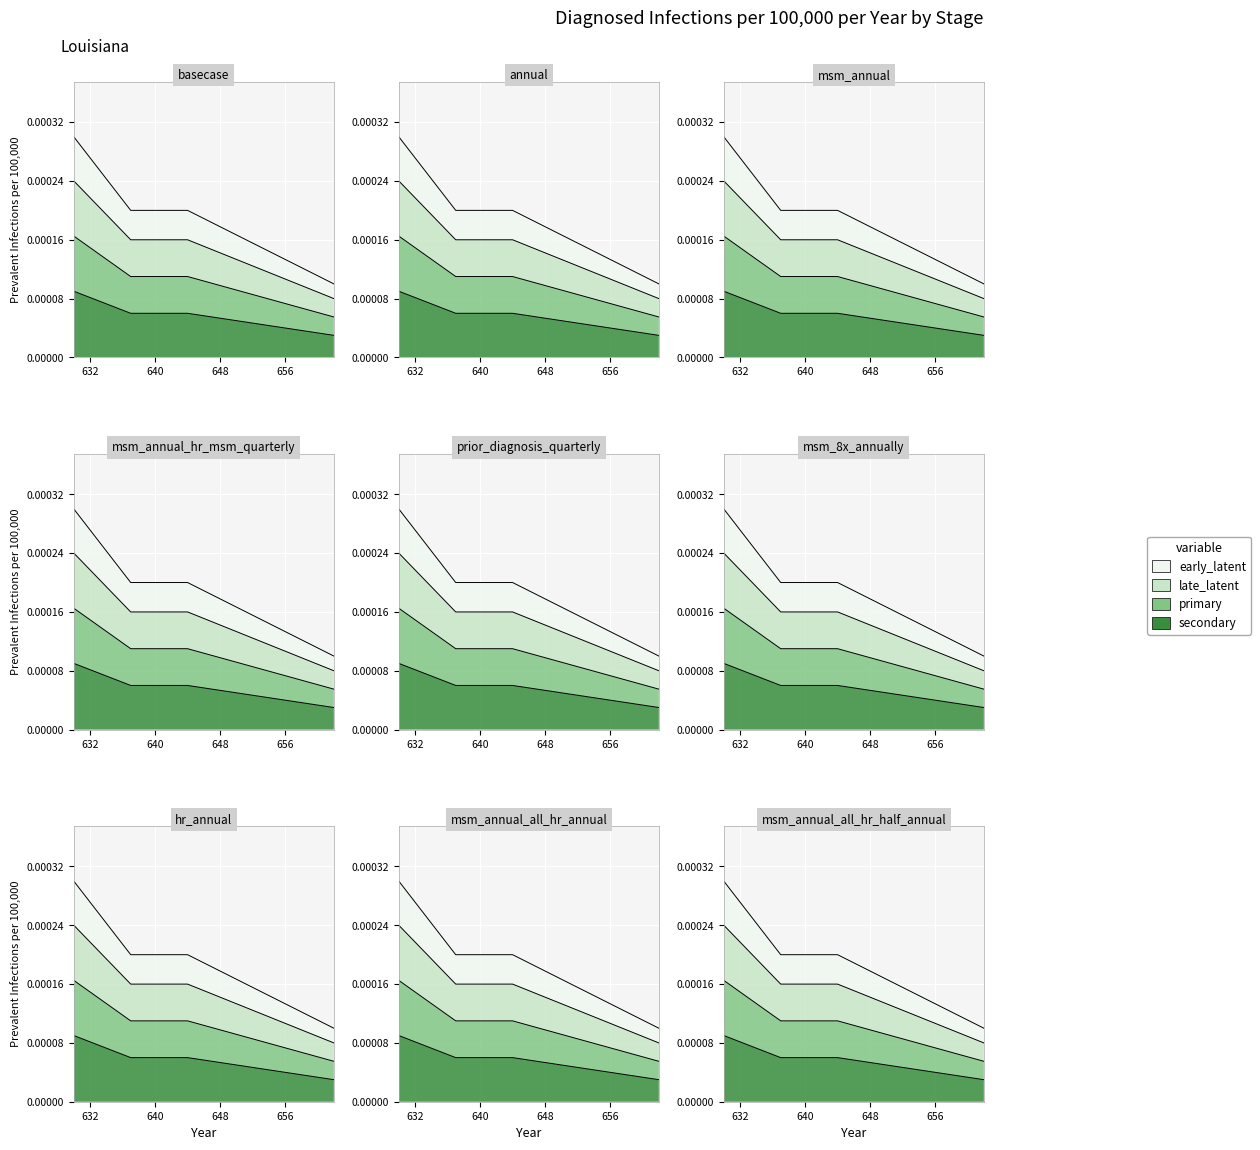

Rank the categories by value from highest to lowest.

630, 637, 644, 662